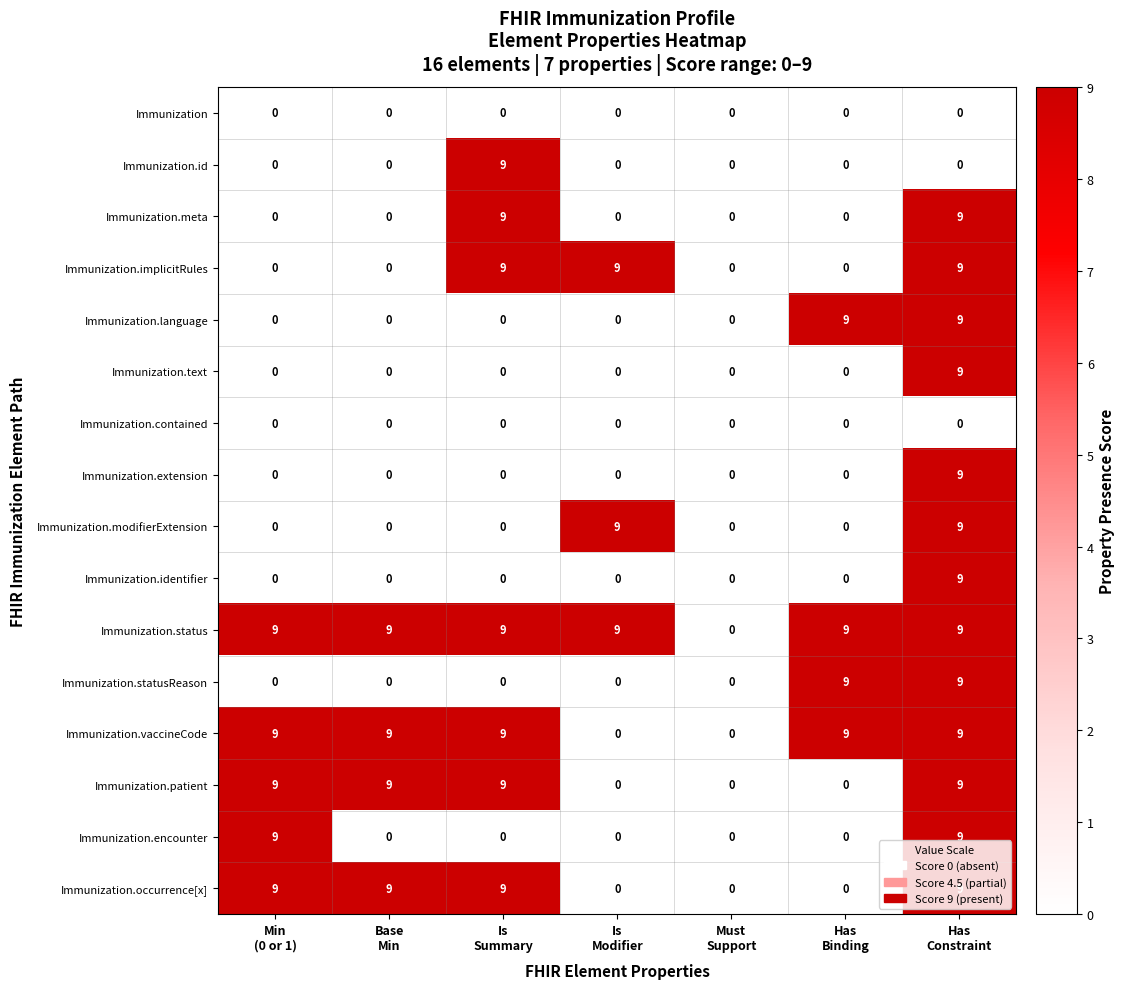

Count the Immunization.extension values in the range 0 to 1.

6